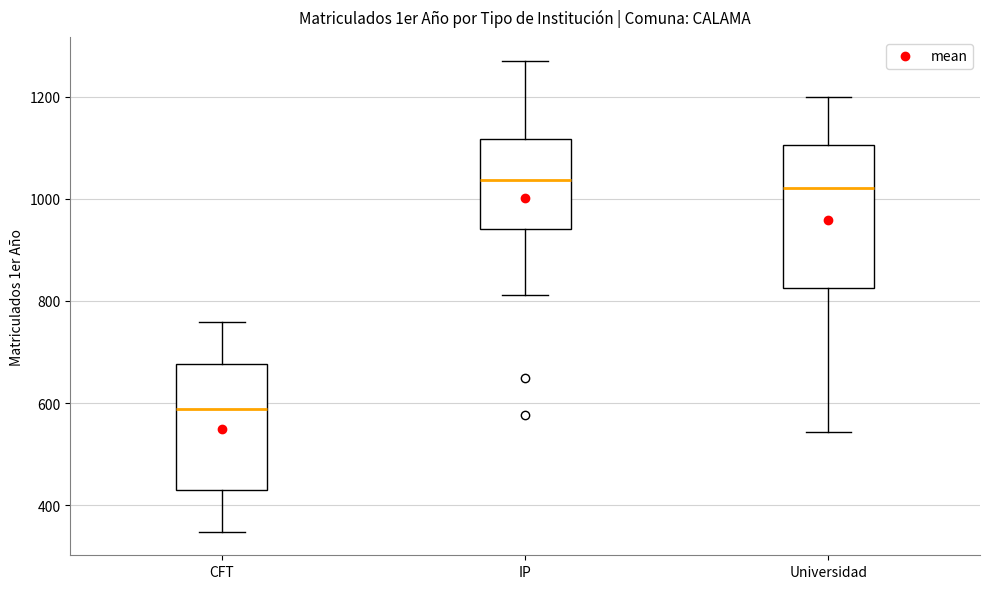

Where is the lower edge of the box for IP on the y-axis? The values are not printed on the chart, so give them approximately, as read against the axis.

940